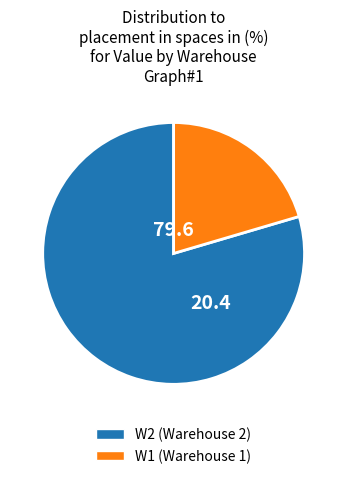

Does any single category account for the majority?

Yes